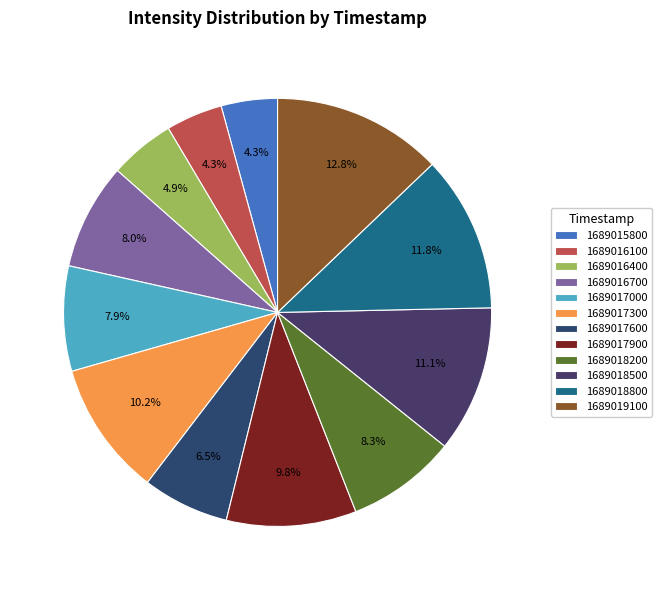

What is the total percentage of 1689017300 and 1689017900?

20.0%